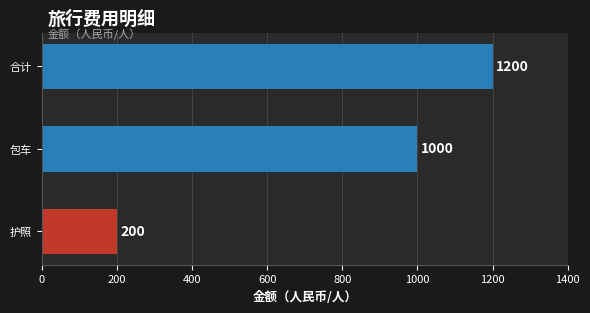

Count the number of categories in the chart.

3